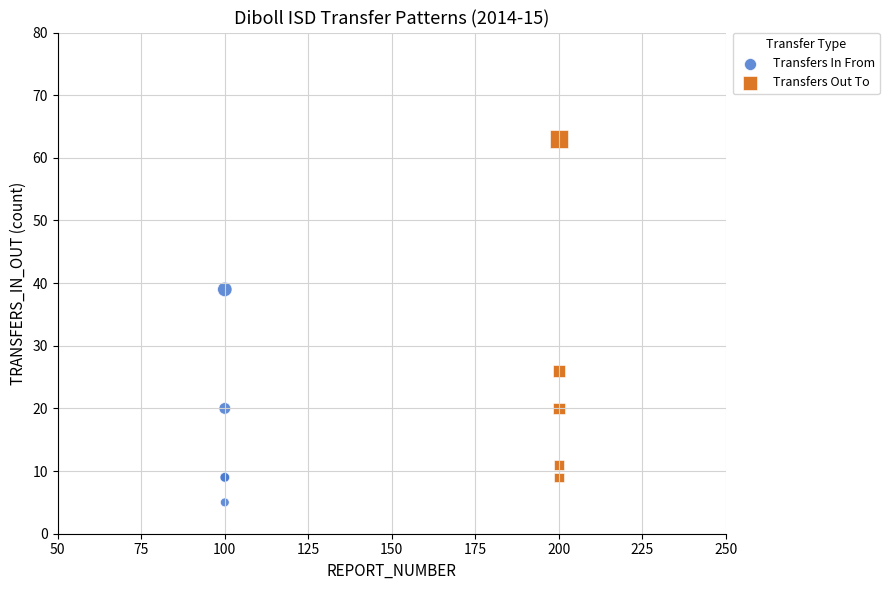

What are all the series names shown in the legend?

Transfers In From, Transfers Out To